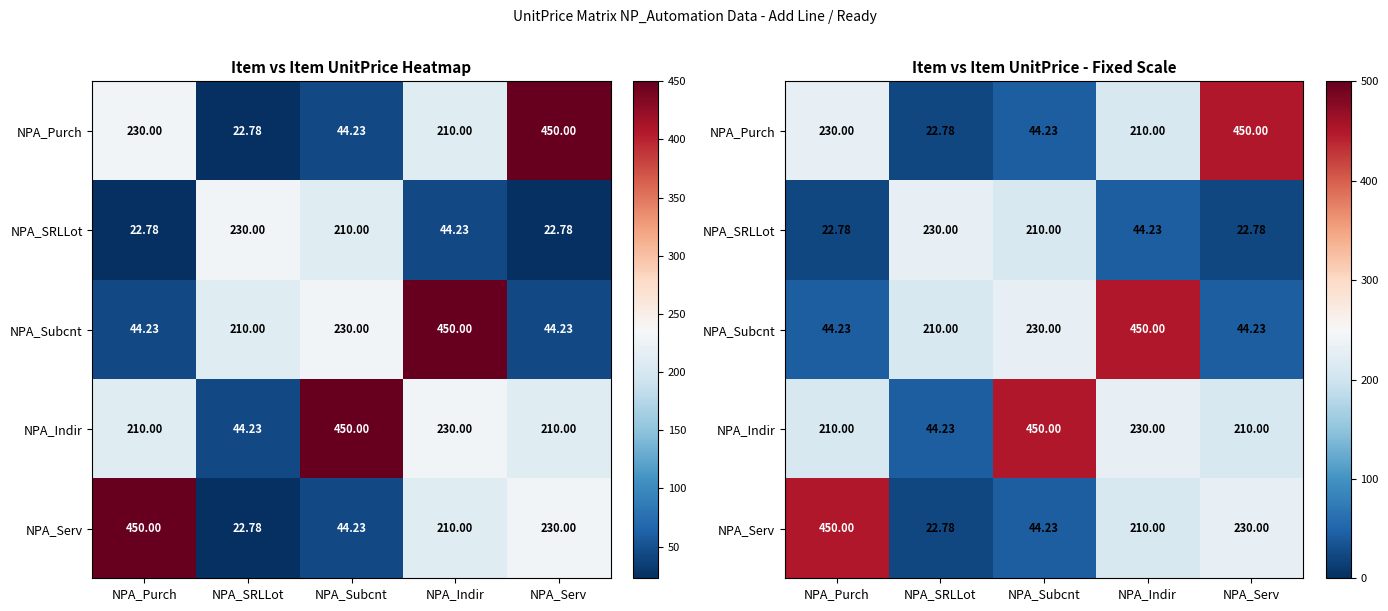

Count the number of categories in the chart.

5